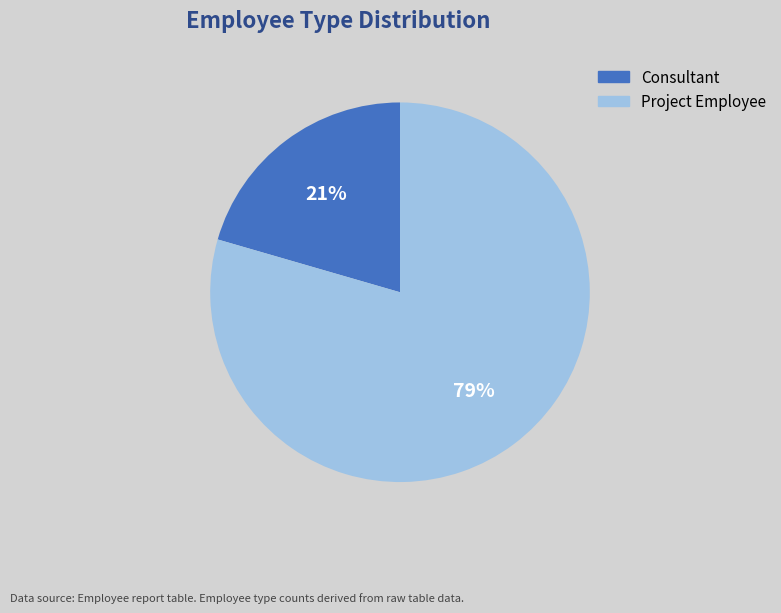

Does Consultant account for over 50% of the chart?

No